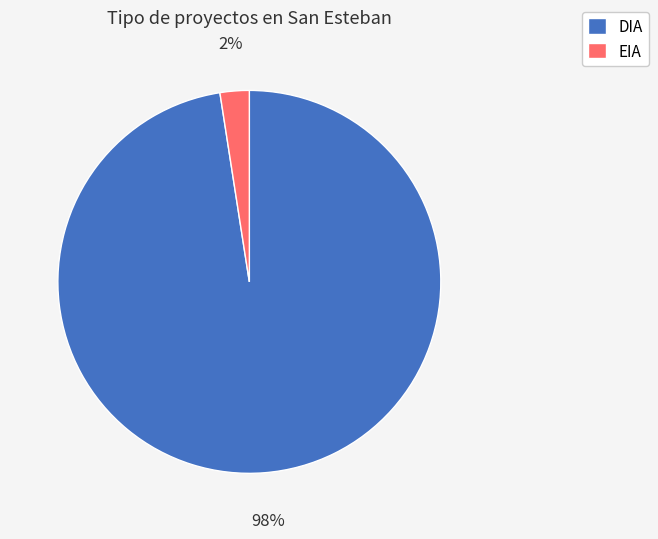

Is the sum of EIA and DIA greater than half?

Yes